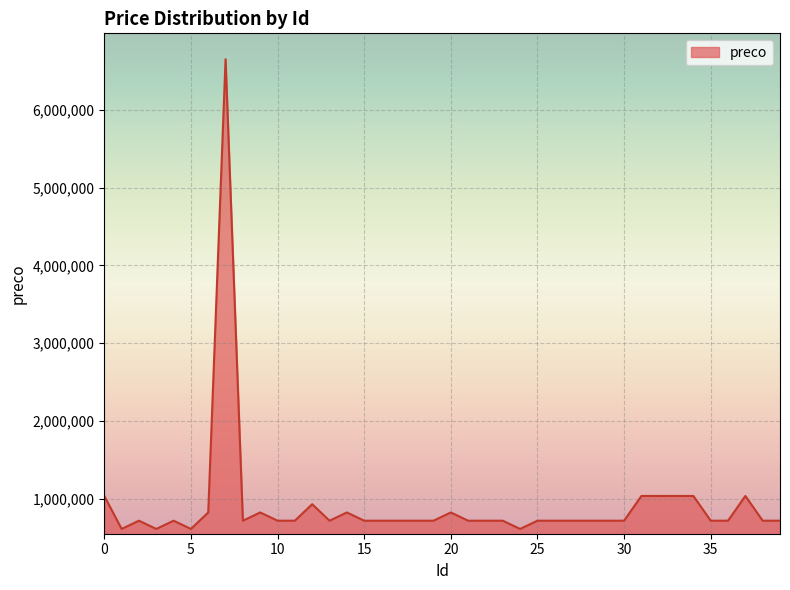

What is the greatest value displayed?

6649121.7